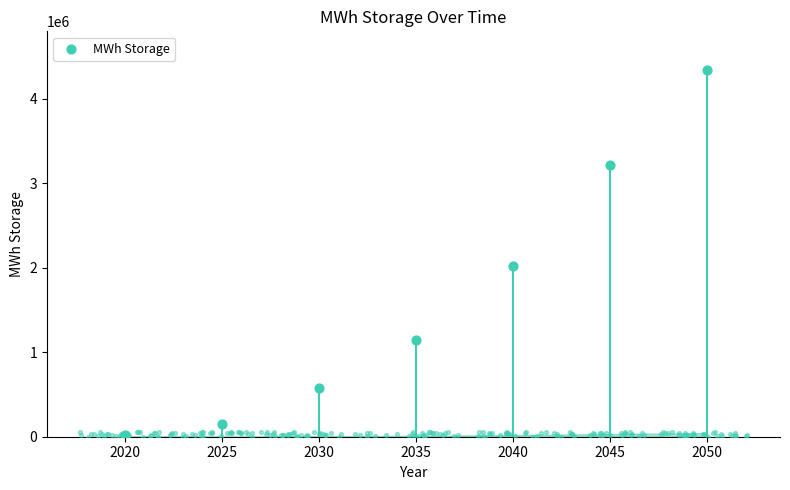

What is the change in value from 2025 to 2040?

+1869047.6